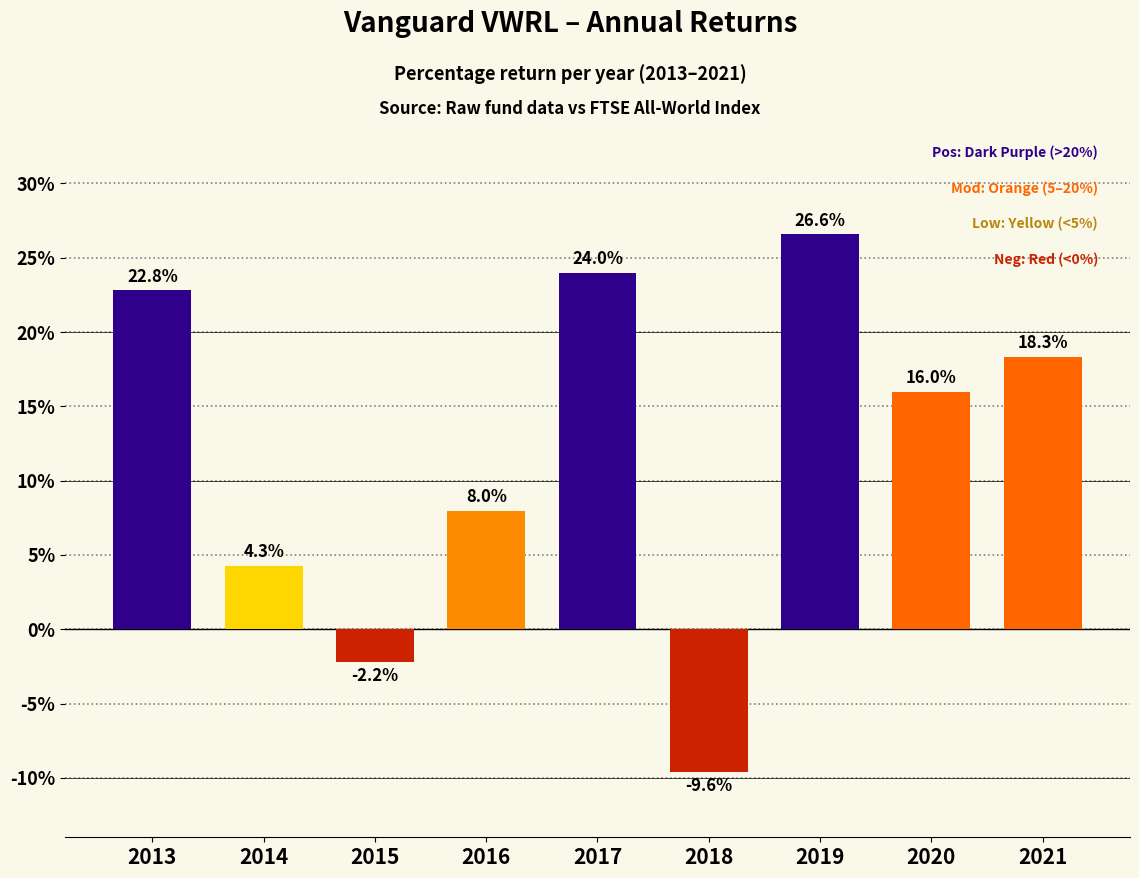

The value at 2020 is 16.0. True or false?

True